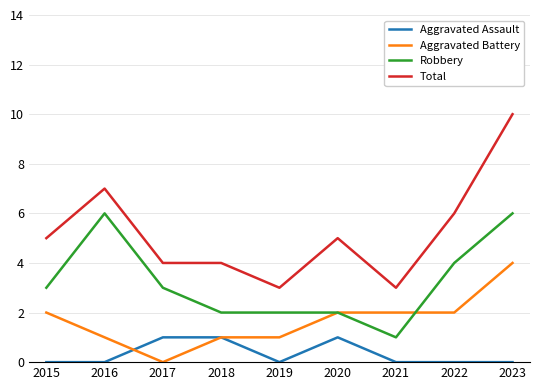

Which series ends up on top after the final intersection of Robbery and Aggravated Battery?

Robbery